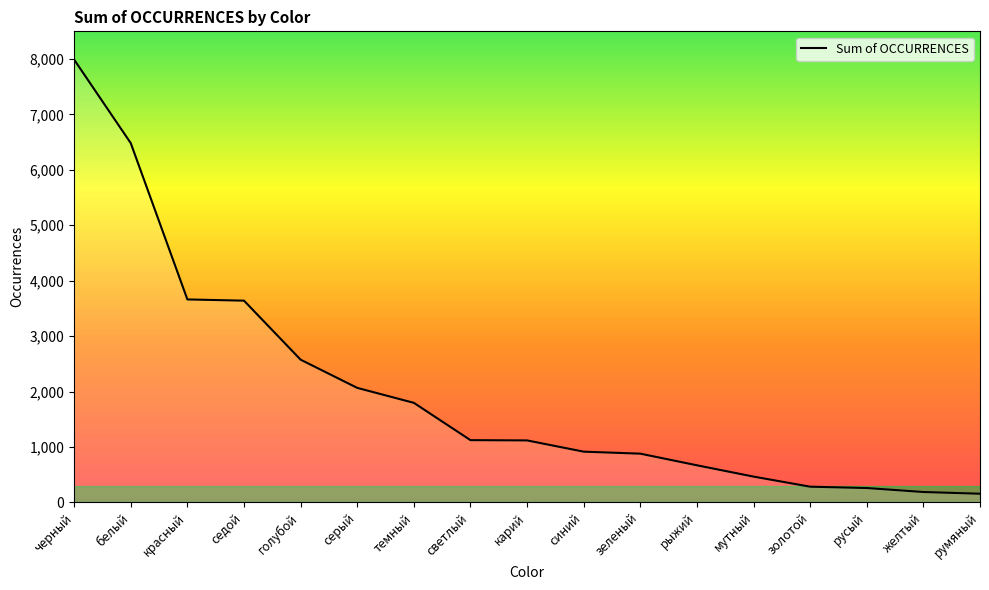

Is it true that the value at карий is 1568?

False